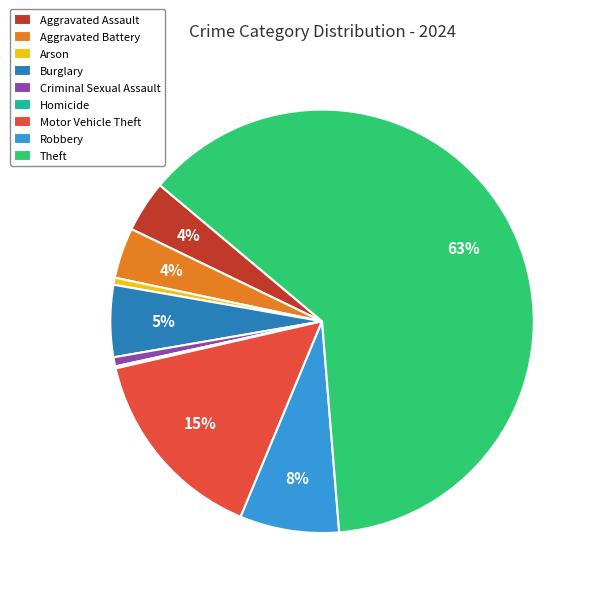

Is the sum of Motor Vehicle Theft and Aggravated Assault greater than half?

No